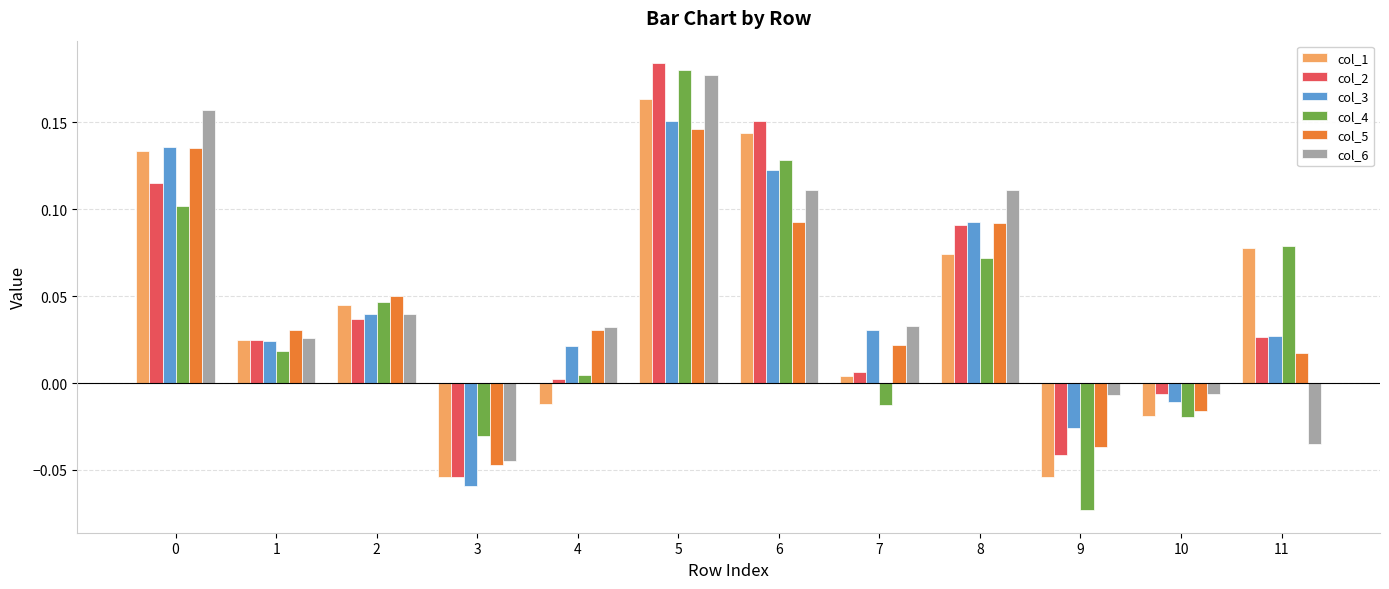

Which series has the largest total across all categories?

col_6